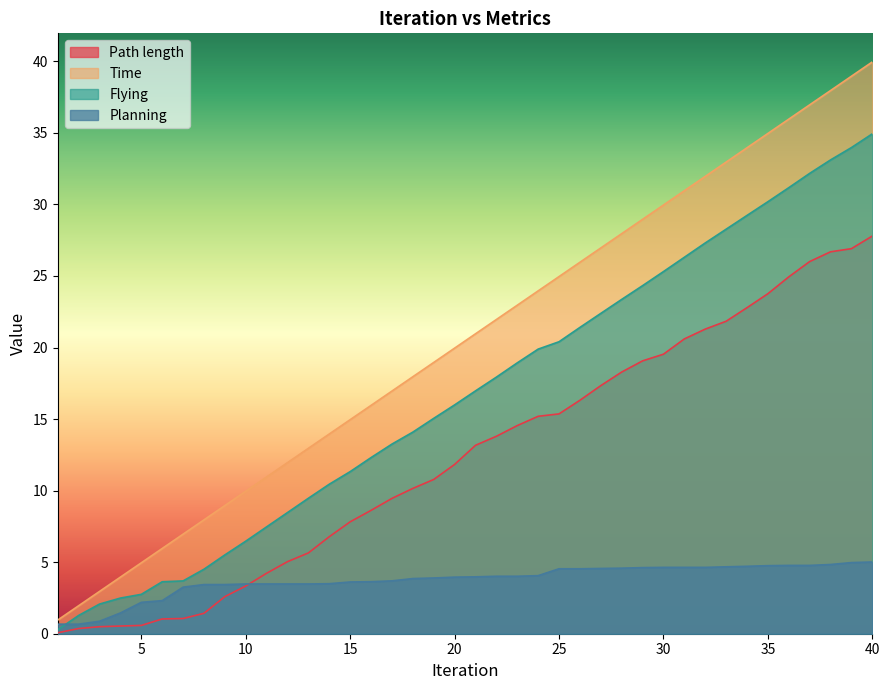

Reading left to right, extract all data points from this chart.

Path length: 0.1	0.4	0.5	0.5	0.6	1.0	1.1	1.4	2.6	3.3	4.2	5.0	5.6	6.8	7.8	8.6	9.5	10.2	10.8	11.8	13.2	13.8	14.5	15.2	15.4	16.3	17.3	18.3	19.1	19.5	20.6	21.3	21.8	22.8	23.8	24.9	26.0	26.7	26.9	27.8
Time: 1.0	2.0	3.0	4.0	5.0	6.0	7.0	8.0	9.0	10.0	11.0	12.0	13.0	14.0	15.0	16.0	17.0	18.0	19.0	20.0	21.0	22.0	23.0	24.0	25.0	26.0	27.0	28.0	29.0	30.0	31.0	32.0	33.0	34.0	35.0	36.0	37.0	38.0	39.0	40.0
Flying: 0.3	1.3	2.1	2.5	2.8	3.6	3.7	4.5	5.5	6.5	7.5	8.5	9.5	10.4	11.3	12.3	13.3	14.1	15.0	16.0	17.0	17.9	18.9	19.9	20.4	21.4	22.4	23.4	24.3	25.3	26.3	27.3	28.3	29.2	30.2	31.2	32.2	33.1	34.0	34.9
Planning: 0.7	0.7	0.9	1.5	2.2	2.3	3.3	3.4	3.4	3.5	3.5	3.5	3.5	3.5	3.6	3.6	3.7	3.9	3.9	4.0	4.0	4.0	4.0	4.1	4.5	4.5	4.6	4.6	4.6	4.6	4.6	4.6	4.7	4.7	4.8	4.8	4.8	4.8	5.0	5.0